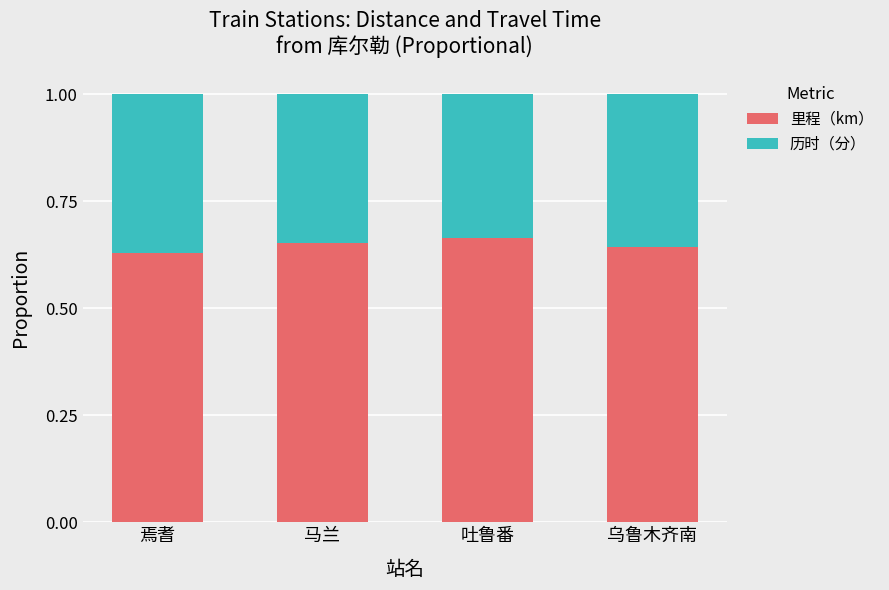

What is the total value across all series at 吐鲁番?

1.0